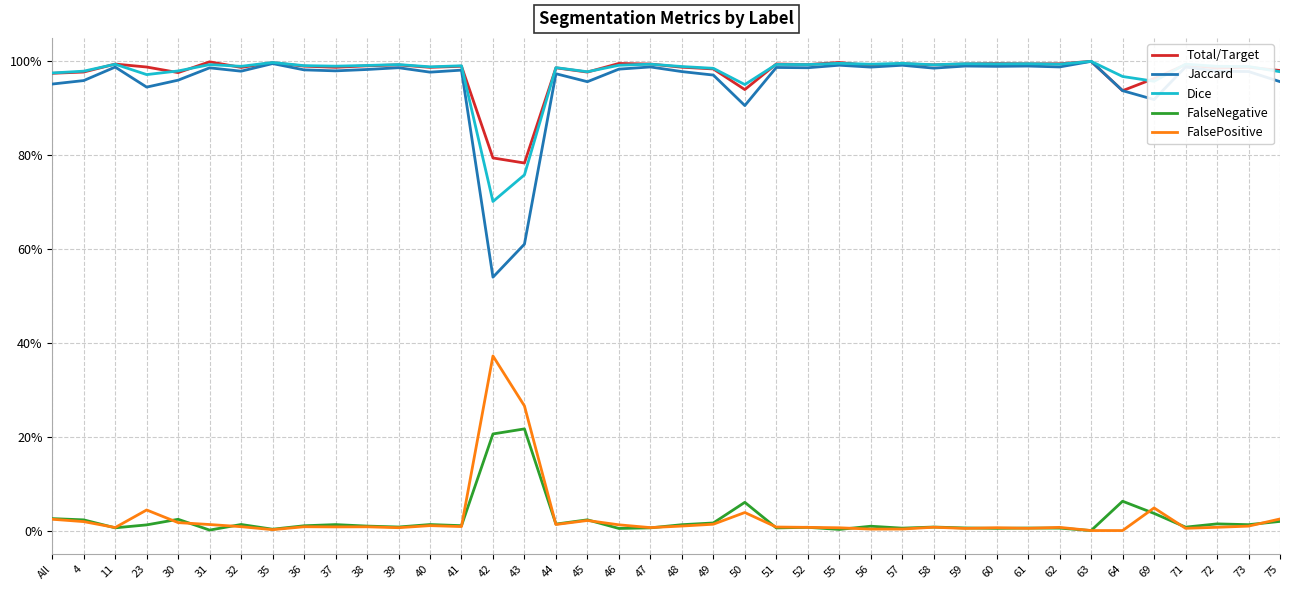

What are all the series names shown in the legend?

Total/Target, Jaccard, Dice, FalseNegative, FalsePositive